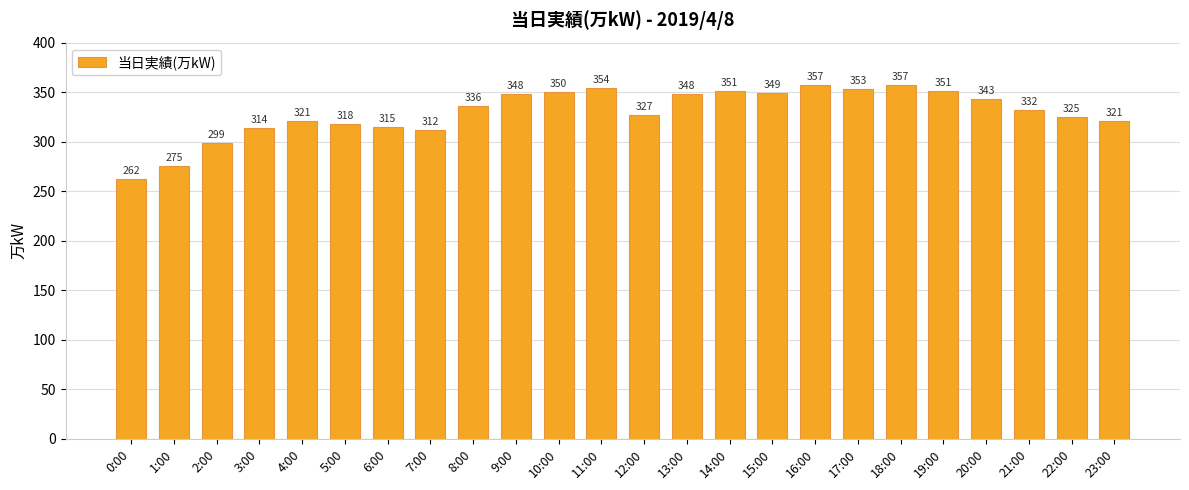

What is the sum of the values at 8:00 and 17:00?

689